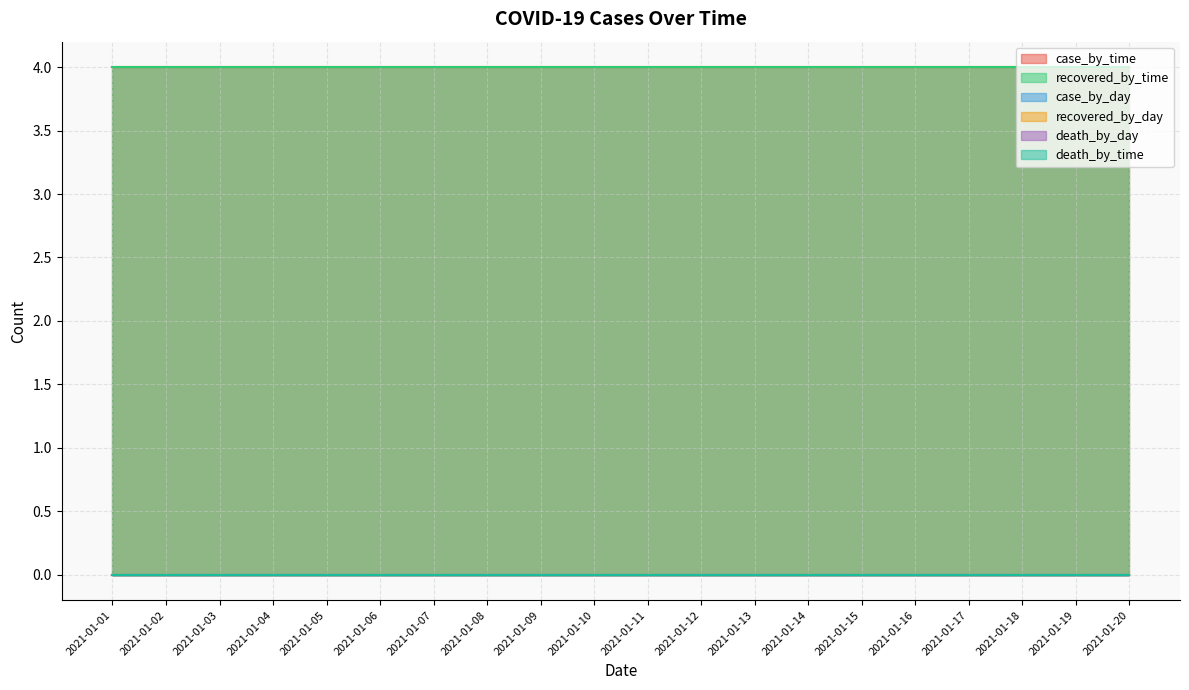

Which series changed the most between 2021-01-09 and 2021-01-12?

case_by_time